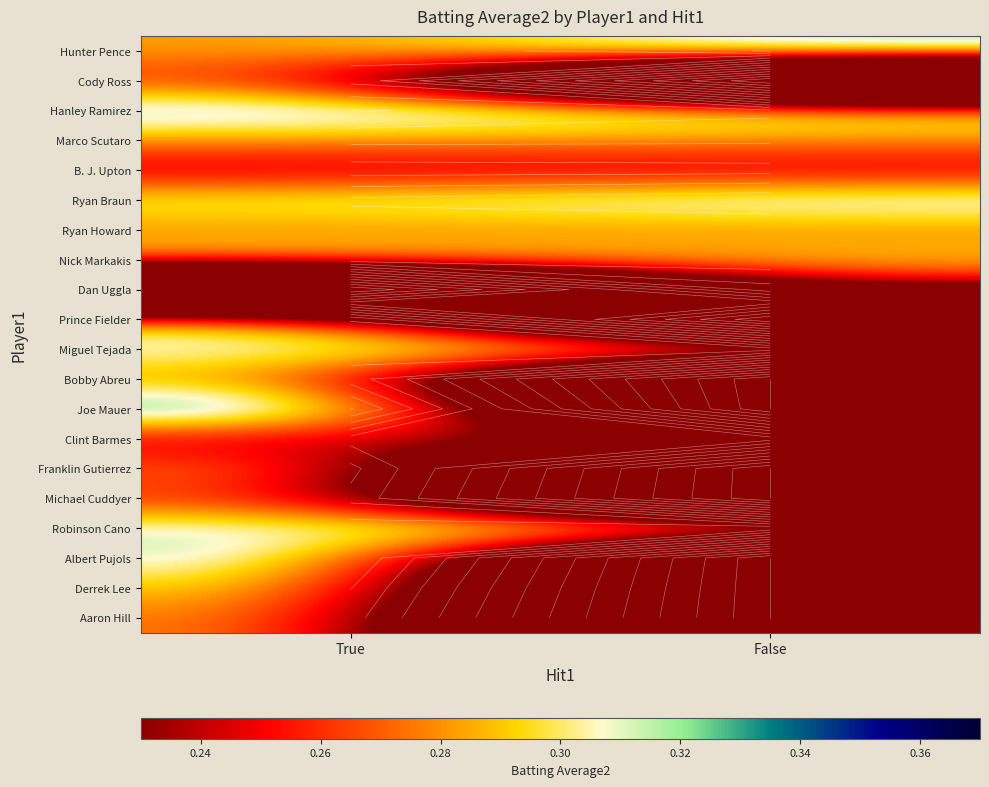

Is it true that Dan Uggla equals 0.2 at False?

True